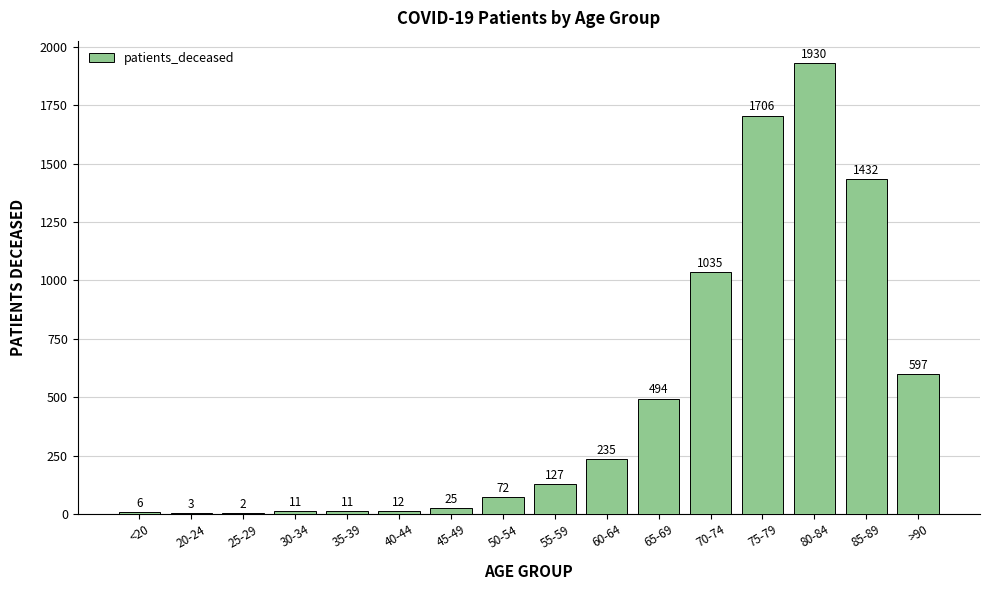

The chart shows a value of 72 at 50-54. True or false?

True